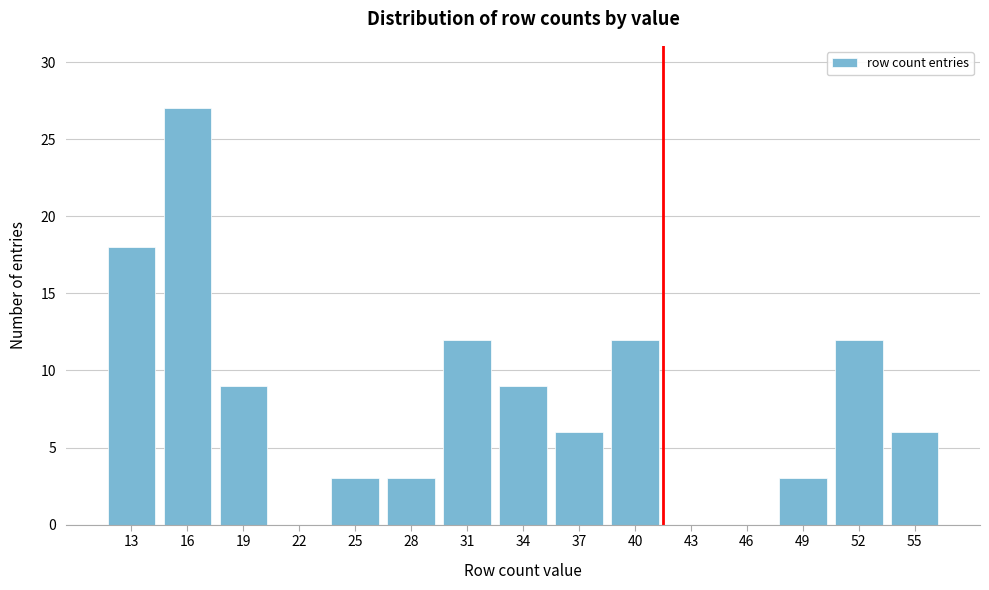

Reading left to right, what are all the values shown in this chart?

13=18	16=27	19=9	22=0	25=3	28=3	31=12	34=9	37=6	40=12	43=0	46=0	49=3	52=12	55=6